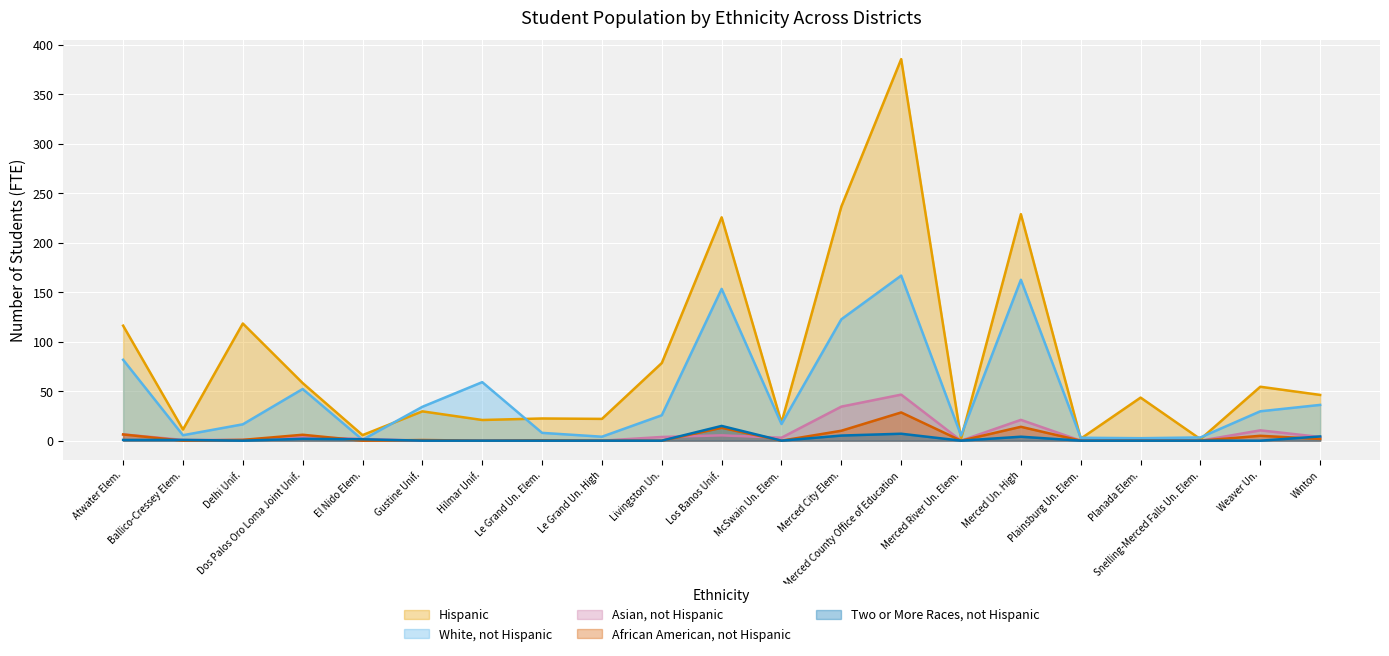

What position from the right is McSwain Un. Elem.?

10